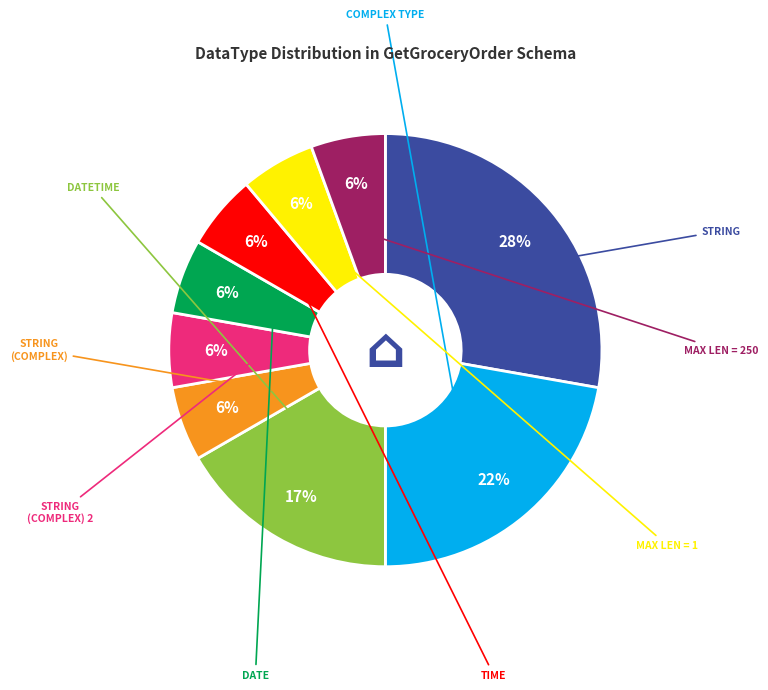

Is there a majority slice in this chart?

No